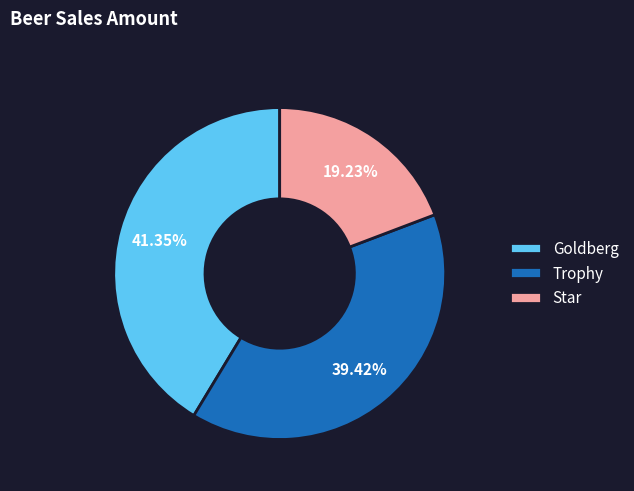

To the nearest percent, what is the difference between the largest and smallest slice percentages?

22%